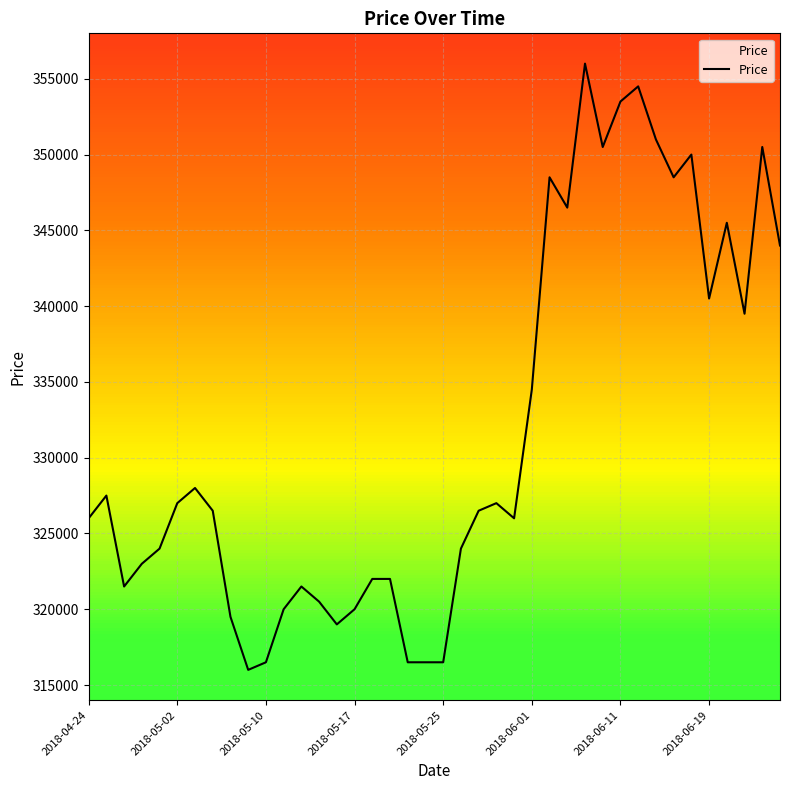

What is the sum of all values?

13267000